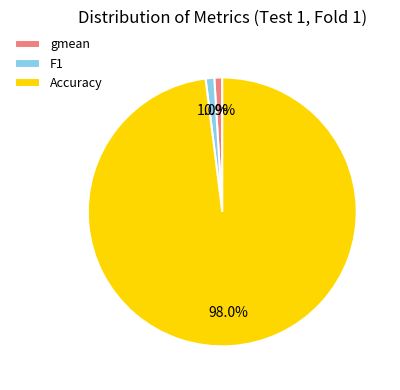

Between Accuracy and F1, which is larger?

Accuracy